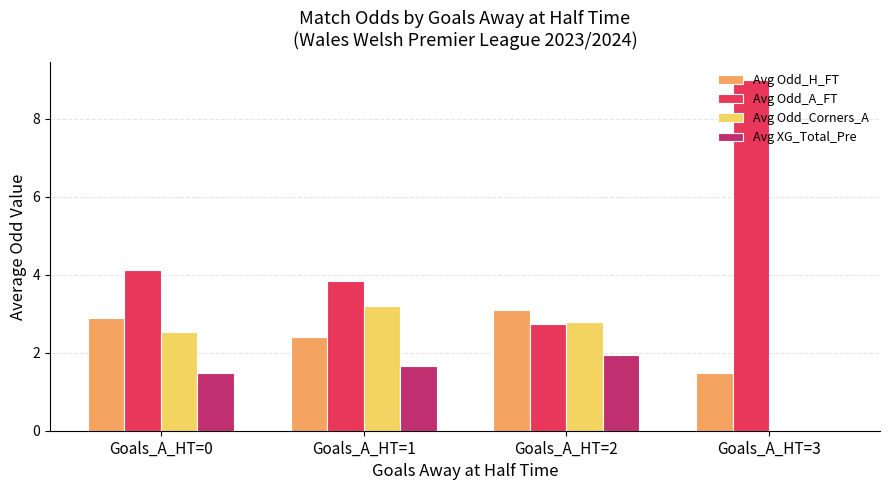

Which label corresponds to the largest value in the chart?

Goals_A_HT=3